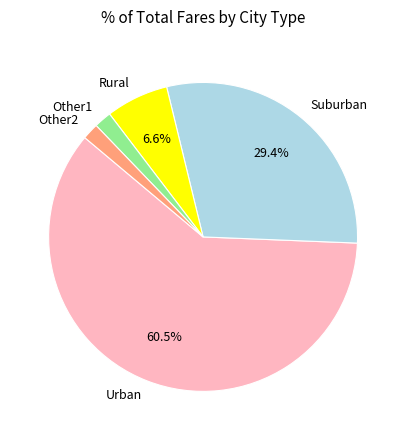

Count the number of slices in the pie.

5